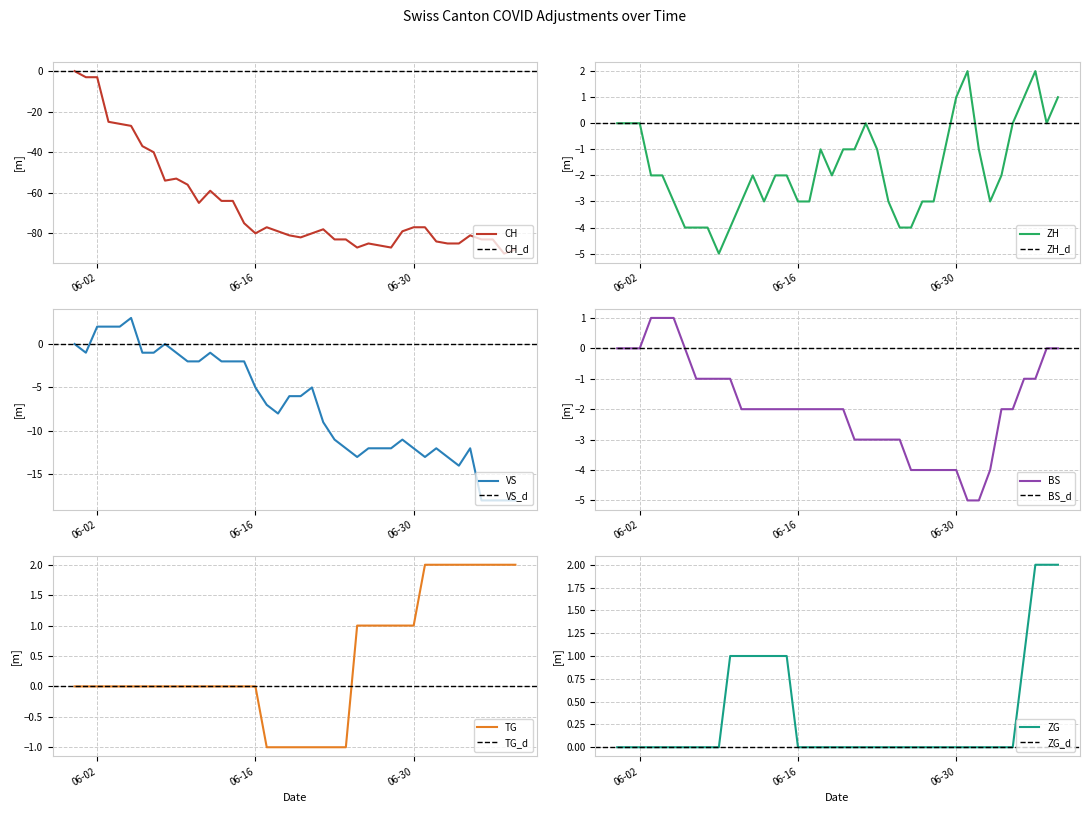

At which category is the sum across all series the highest?

2020-05-31